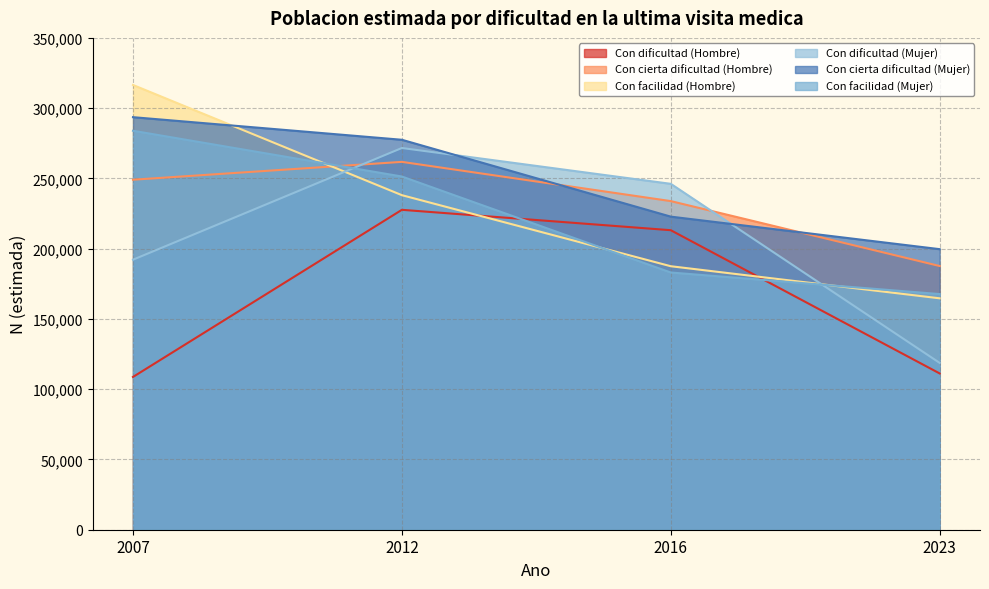

How many values in the Con dificultad (Hombre) series are below 213143?

2